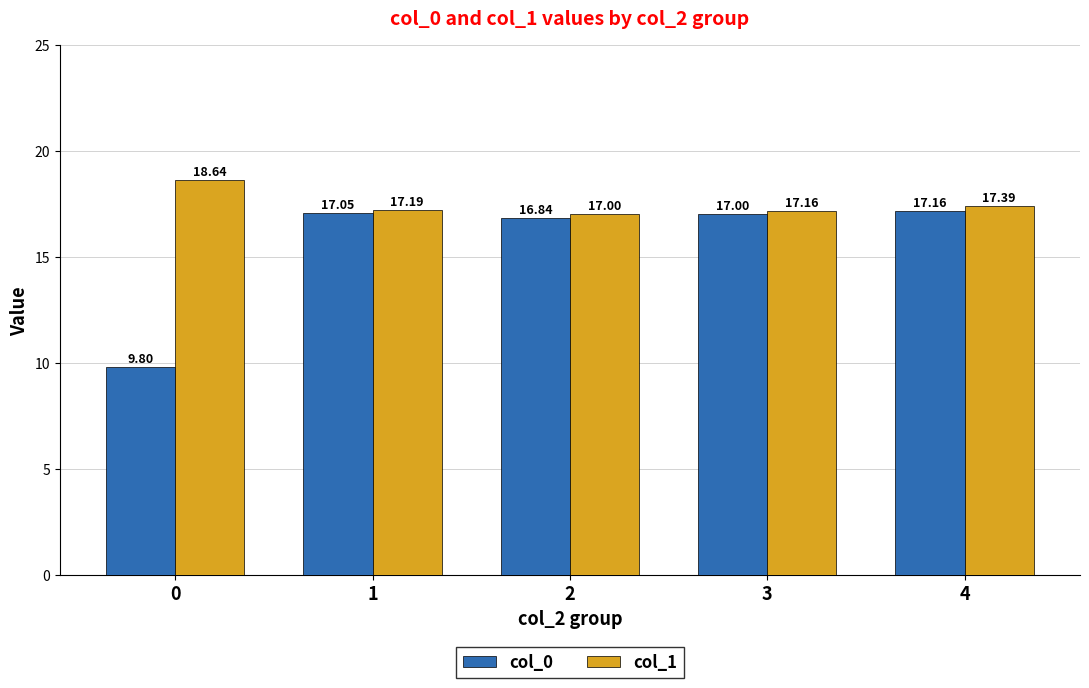

Which series has the largest total across all categories?

col_1